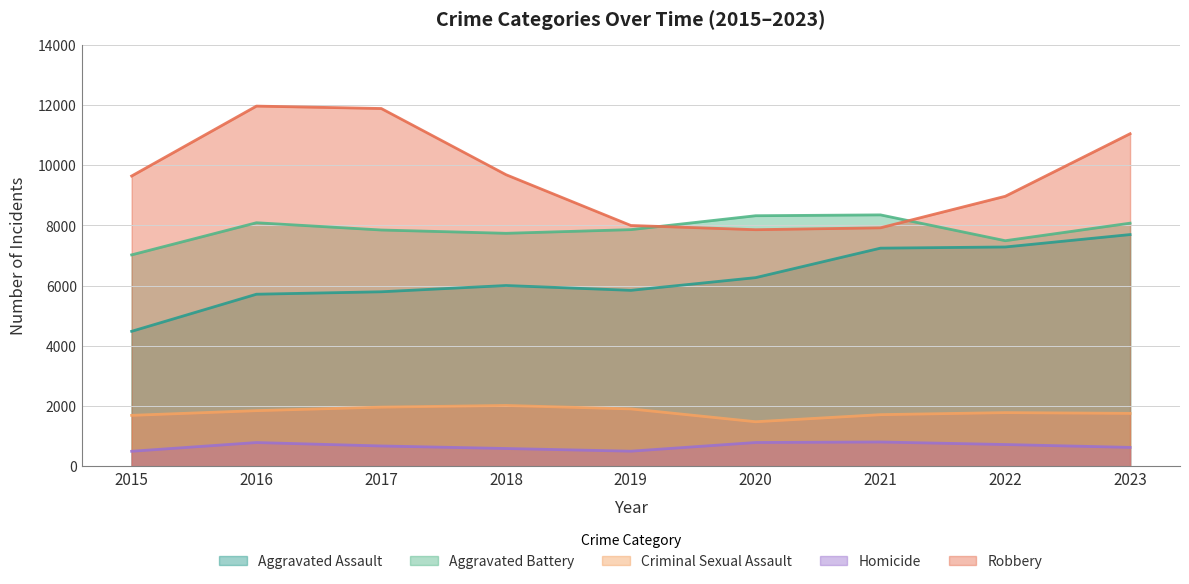

What is the value of the Robbery point at the 2nd from the left?

11960